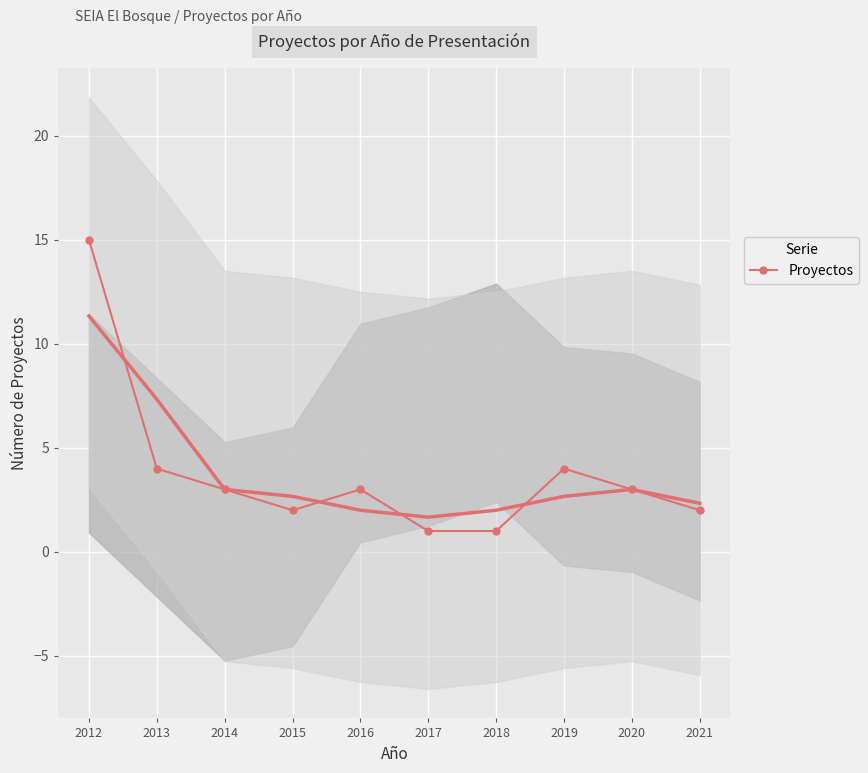

List the labels in order of value, smallest first.

2017, 2018, 2015, 2021, 2014, 2016, 2020, 2013, 2019, 2012